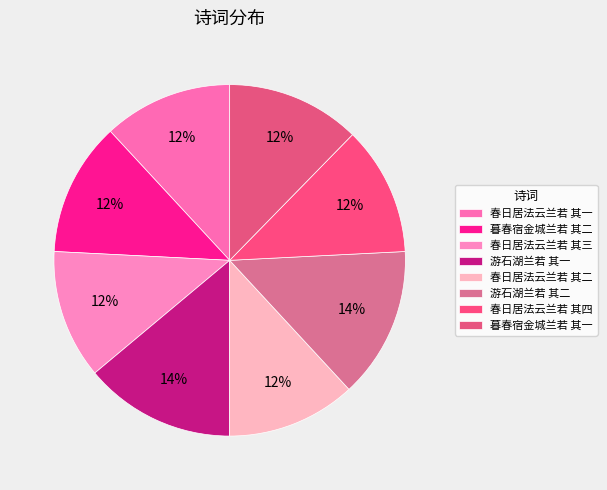

Rank the categories by value from lowest to highest.

春日居法云兰若 其一, 春日居法云兰若 其二, 春日居法云兰若 其三, 春日居法云兰若 其四, 暮春宿金城兰若 其一, 暮春宿金城兰若 其二, 游石湖兰若 其一, 游石湖兰若 其二